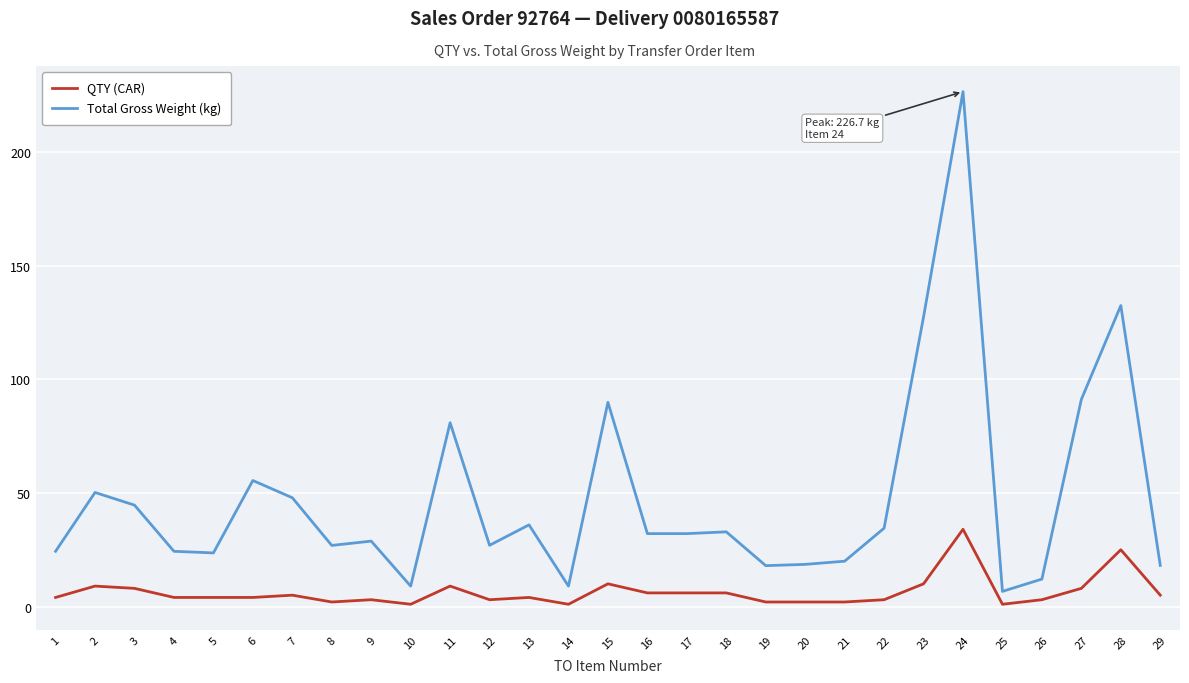

Which series has the largest total across all categories?

Total Gross Weight (kg)